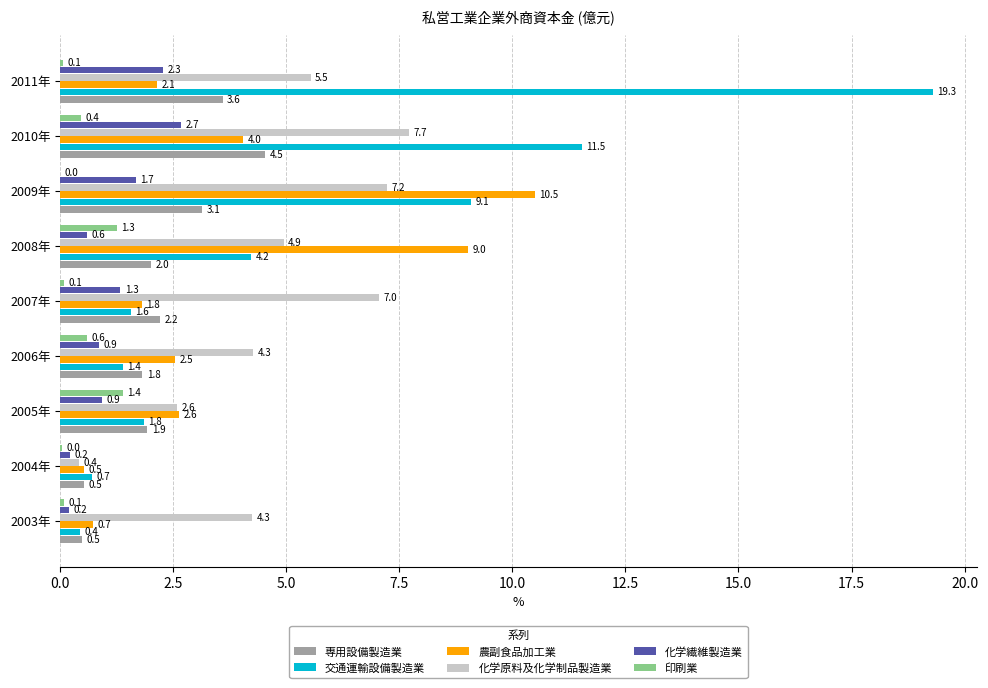

Between 2007年 and 2010年, which series saw the biggest shift?

交通運輸設備製造業